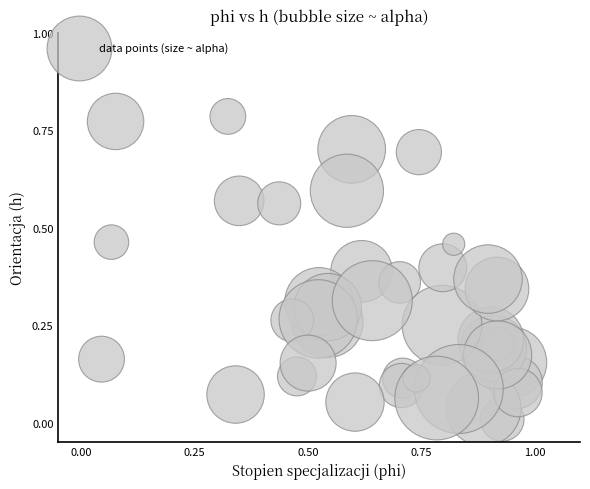

What is the range of X values (max minus min)?

0.9